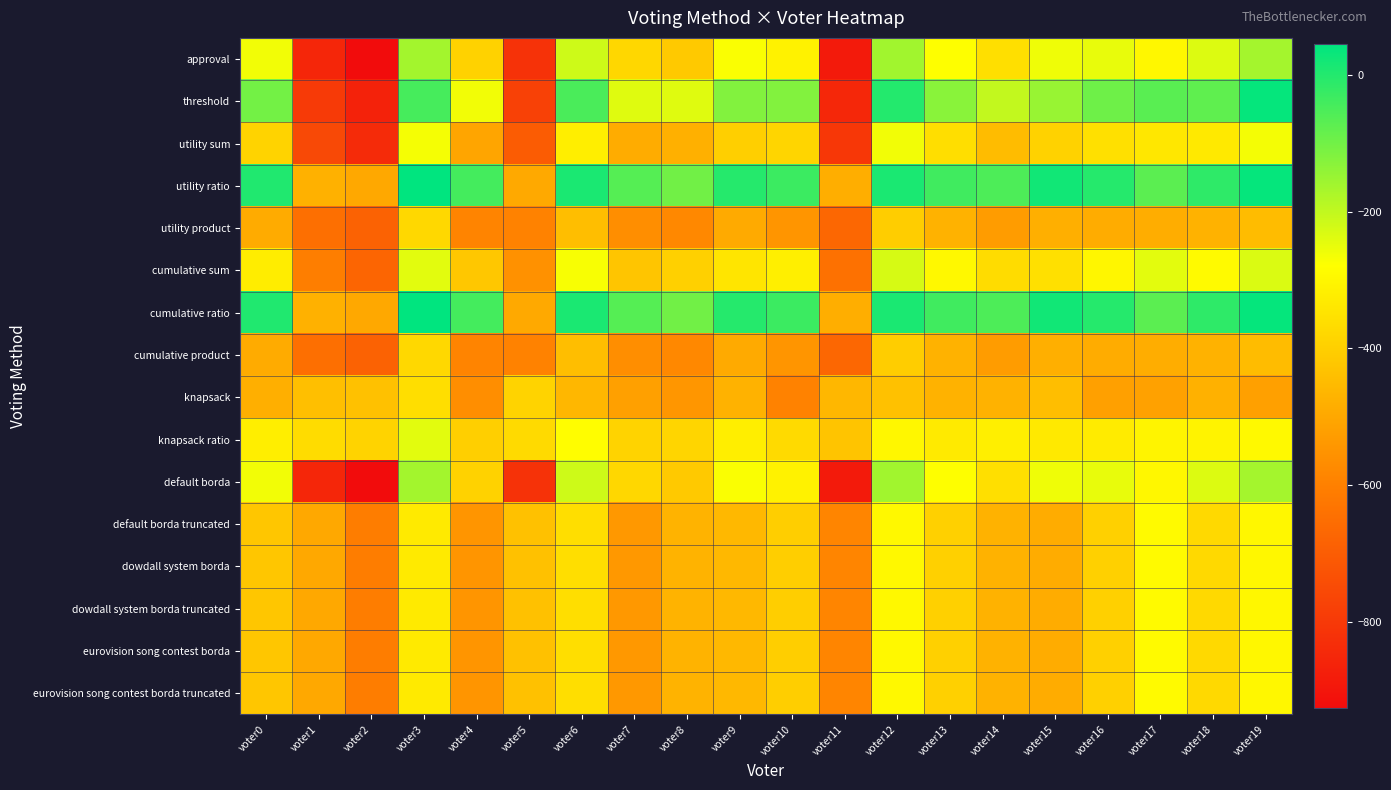

Reading right to left, list all the values displayed in this chart.

approval: voter19=-164	voter18=-235	voter17=-299	voter16=-249	voter15=-259	voter14=-359	voter13=-279	voter12=-160	voter11=-885	voter10=-310	voter9=-272	voter8=-414	voter7=-378	voter6=-216	voter5=-818	voter4=-392	voter3=-163	voter2=-926	voter1=-853	voter0=-264
threshold: voter19=36	voter18=-77	voter17=-69	voter16=-97	voter15=-149	voter14=-203	voter13=-131	voter12=-2	voter11=-851	voter10=-120	voter9=-120	voter8=-238	voter7=-238	voter6=-50	voter5=-778	voter4=-264	voter3=-45	voter2=-864	voter1=-797	voter0=-102
utility sum: voter19=-266	voter18=-333	voter17=-339	voter16=-357	voter15=-393	voter14=-447	voter13=-361	voter12=-264	voter11=-803	voter10=-384	voter9=-400	voter8=-478	voter7=-488	voter6=-320	voter5=-702	voter4=-506	voter3=-267	voter2=-840	voter1=-755	voter0=-388
utility ratio: voter19=36	voter18=-15	voter17=-71	voter16=-3	voter15=21	voter14=-55	voter13=-37	voter12=10	voter11=-483	voter10=-32	voter9=-4	voter8=-100	voter7=-64	voter6=10	voter5=-496	voter4=-44	voter3=45	voter2=-498	voter1=-475	voter0=2
utility product: voter19=-448	voter18=-473	voter17=-485	voter16=-487	voter15=-481	voter14=-529	voter13=-471	voter12=-404	voter11=-669	voter10=-546	voter9=-492	voter8=-580	voter7=-564	voter6=-444	voter5=-594	voter4=-590	voter3=-377	voter2=-684	voter1=-647	voter0=-490
cumulative sum: voter19=-232	voter18=-291	voter17=-245	voter16=-301	voter15=-357	voter14=-367	voter13=-295	voter12=-228	voter11=-643	voter10=-318	voter9=-342	voter8=-398	voter7=-424	voter6=-270	voter5=-556	voter4=-420	voter3=-243	voter2=-676	voter1=-605	voter0=-324
cumulative ratio: voter19=36	voter18=-15	voter17=-71	voter16=-3	voter15=21	voter14=-55	voter13=-37	voter12=10	voter11=-483	voter10=-32	voter9=-4	voter8=-100	voter7=-64	voter6=10	voter5=-496	voter4=-44	voter3=45	voter2=-498	voter1=-475	voter0=2
cumulative product: voter19=-448	voter18=-473	voter17=-485	voter16=-487	voter15=-481	voter14=-529	voter13=-471	voter12=-404	voter11=-669	voter10=-546	voter9=-492	voter8=-580	voter7=-564	voter6=-444	voter5=-594	voter4=-590	voter3=-377	voter2=-684	voter1=-647	voter0=-490
knapsack: voter19=-518	voter18=-475	voter17=-515	voter16=-517	voter15=-443	voter14=-471	voter13=-473	voter12=-436	voter11=-461	voter10=-594	voter9=-474	voter8=-544	voter7=-520	voter6=-460	voter5=-388	voter4=-562	voter3=-361	voter2=-434	voter1=-439	voter0=-480
knapsack ratio: voter19=-294	voter18=-309	voter17=-307	voter16=-327	voter15=-333	voter14=-319	voter13=-331	voter12=-300	voter11=-427	voter10=-372	voter9=-322	voter8=-384	voter7=-388	voter6=-282	voter5=-372	voter4=-400	voter3=-243	voter2=-390	voter1=-365	voter0=-322
default borda: voter19=-164	voter18=-235	voter17=-299	voter16=-249	voter15=-259	voter14=-359	voter13=-279	voter12=-160	voter11=-885	voter10=-310	voter9=-272	voter8=-414	voter7=-378	voter6=-216	voter5=-818	voter4=-392	voter3=-163	voter2=-926	voter1=-853	voter0=-264
default borda truncated: voter19=-300	voter18=-373	voter17=-289	voter16=-397	voter15=-487	voter14=-471	voter13=-397	voter12=-296	voter11=-585	voter10=-402	voter9=-456	voter8=-470	voter7=-538	voter6=-362	voter5=-436	voter4=-546	voter3=-331	voter2=-606	voter1=-499	voter0=-422
dowdall system borda: voter19=-300	voter18=-373	voter17=-289	voter16=-397	voter15=-487	voter14=-471	voter13=-397	voter12=-296	voter11=-585	voter10=-402	voter9=-456	voter8=-470	voter7=-538	voter6=-362	voter5=-436	voter4=-546	voter3=-331	voter2=-606	voter1=-499	voter0=-422
dowdall system borda truncated: voter19=-300	voter18=-373	voter17=-289	voter16=-397	voter15=-487	voter14=-471	voter13=-397	voter12=-296	voter11=-585	voter10=-402	voter9=-456	voter8=-470	voter7=-538	voter6=-362	voter5=-436	voter4=-546	voter3=-331	voter2=-606	voter1=-499	voter0=-422
eurovision song contest borda: voter19=-300	voter18=-373	voter17=-289	voter16=-397	voter15=-487	voter14=-471	voter13=-397	voter12=-296	voter11=-585	voter10=-402	voter9=-456	voter8=-470	voter7=-538	voter6=-362	voter5=-436	voter4=-546	voter3=-331	voter2=-606	voter1=-499	voter0=-422
eurovision song contest borda truncated: voter19=-300	voter18=-373	voter17=-289	voter16=-397	voter15=-487	voter14=-471	voter13=-397	voter12=-296	voter11=-585	voter10=-402	voter9=-456	voter8=-470	voter7=-538	voter6=-362	voter5=-436	voter4=-546	voter3=-331	voter2=-606	voter1=-499	voter0=-422